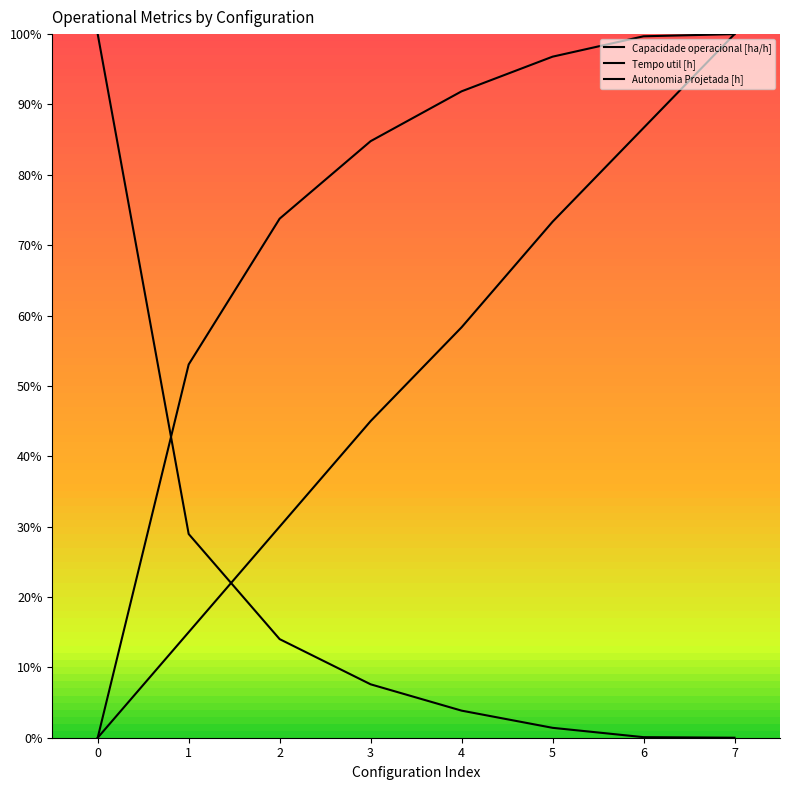

Is this an area chart (filled region under the line)?

No